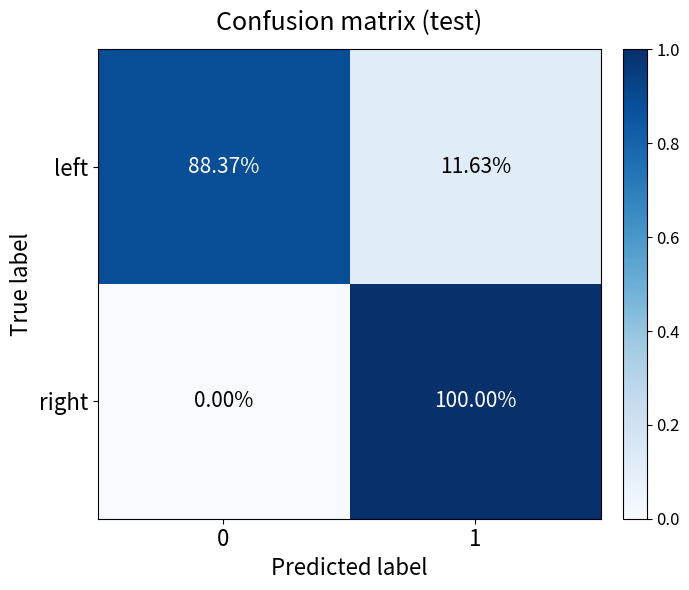

Rank the series at 1 from lowest to highest value.

left, right